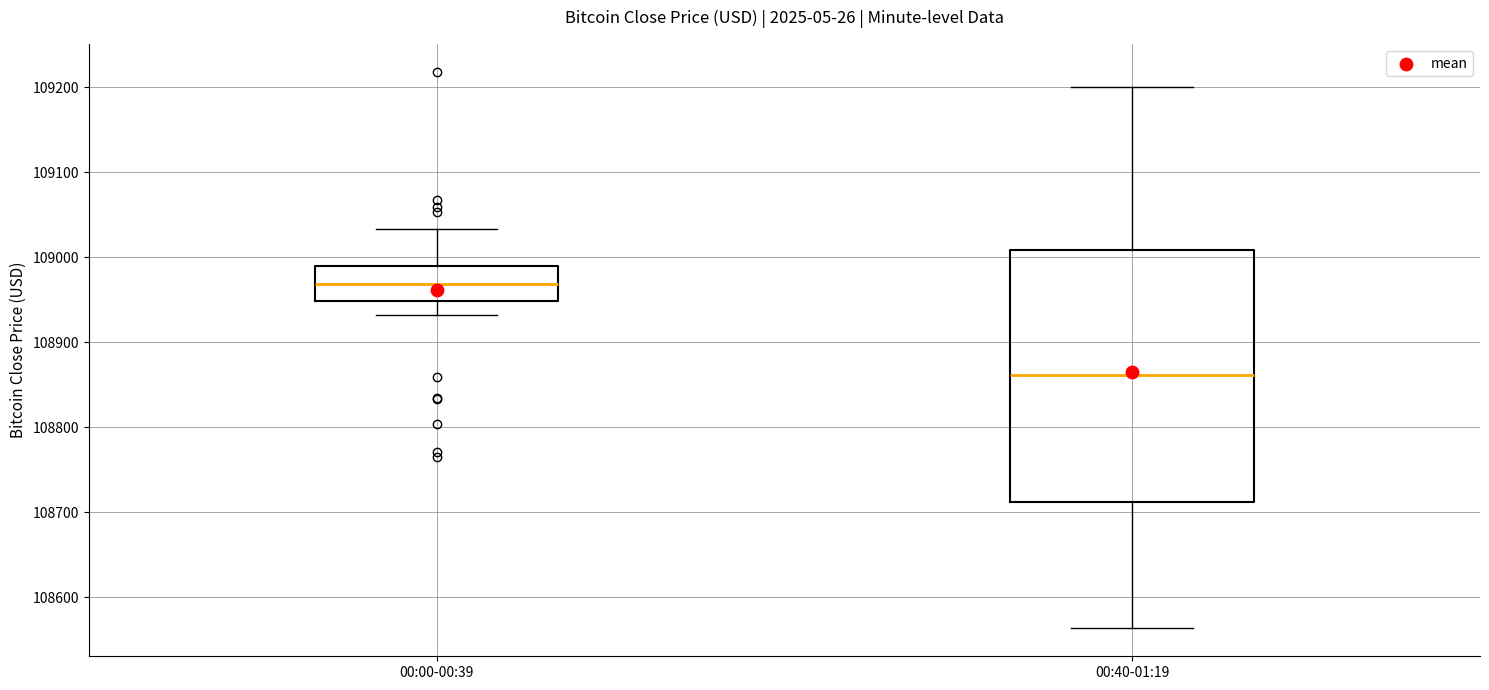

Reading left to right, read every box against the y-axis: the position of its median line, the range the box covers, and the ends of its whiskers. The values are not printed on the chart, so give them approximately, as read against the axis.

00:00-00:39: median 108970, box 108950 to 108990, whiskers 108930 to 109030
00:40-01:19: median 108860, box 108710 to 109010, whiskers 108560 to 109200